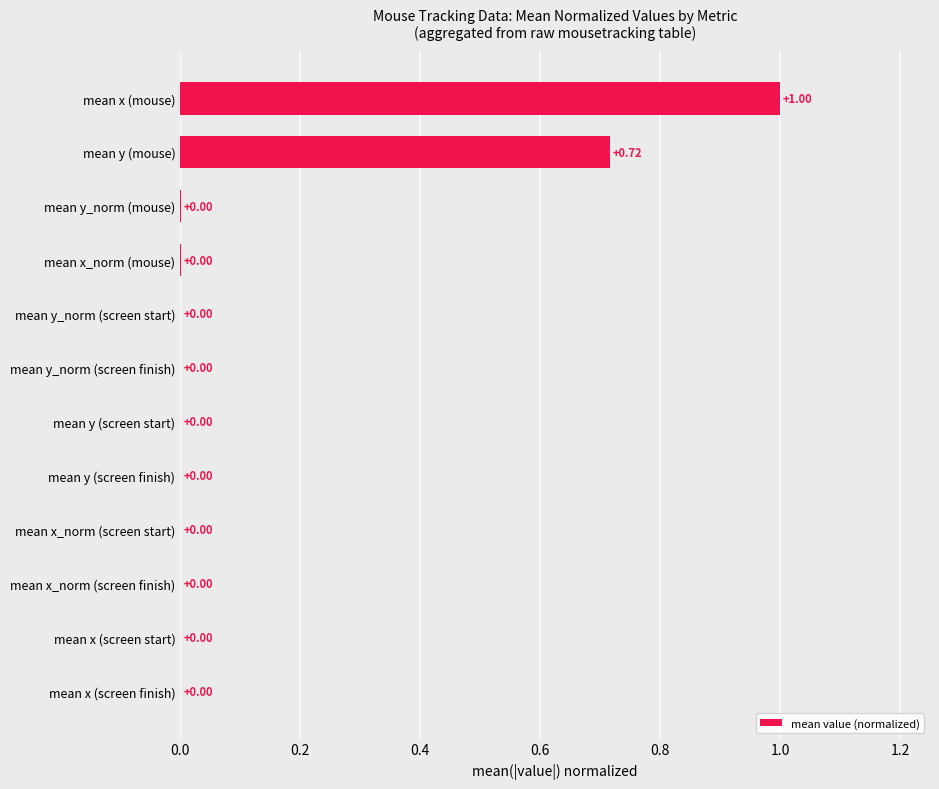

What is the sum of all values?

1.7